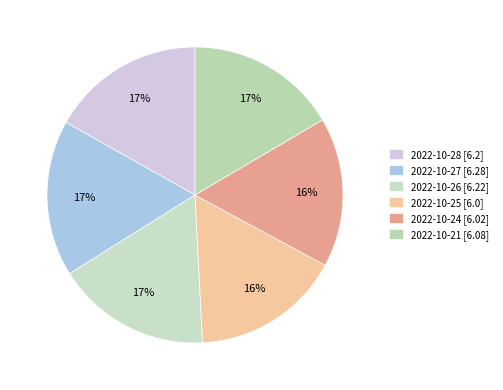

To the nearest percent, what percentage of the pie is 2022-10-28?

17%